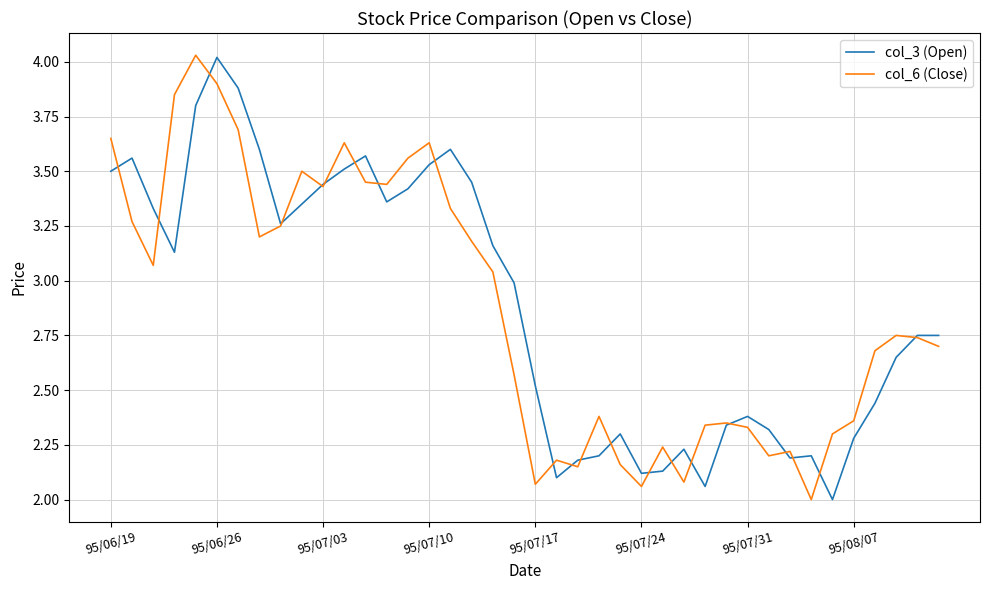

What is the lowest value of the col_6 (Close) series?

2.0